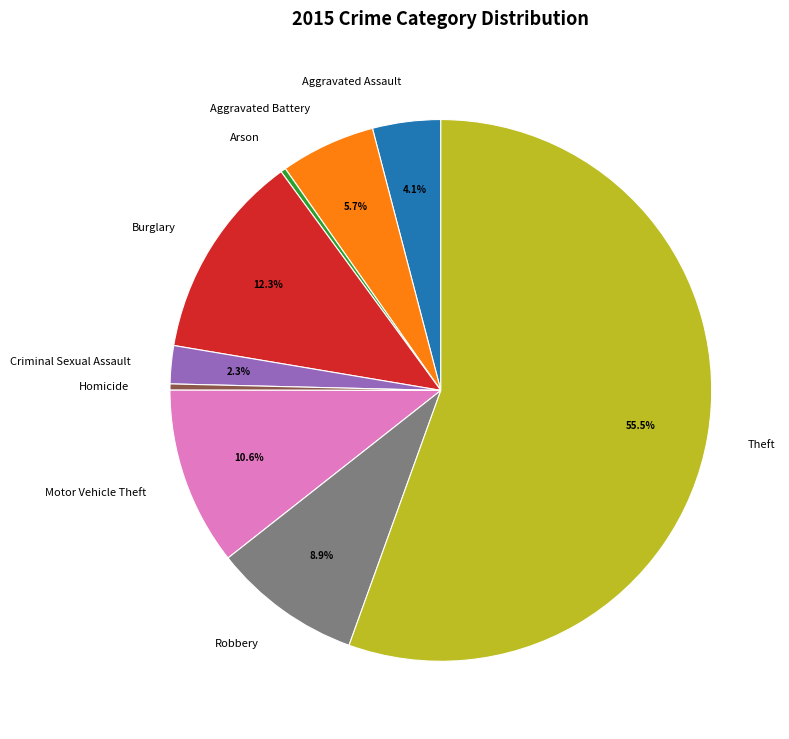

To the nearest percent, what portion does Criminal Sexual Assault represent?

2%